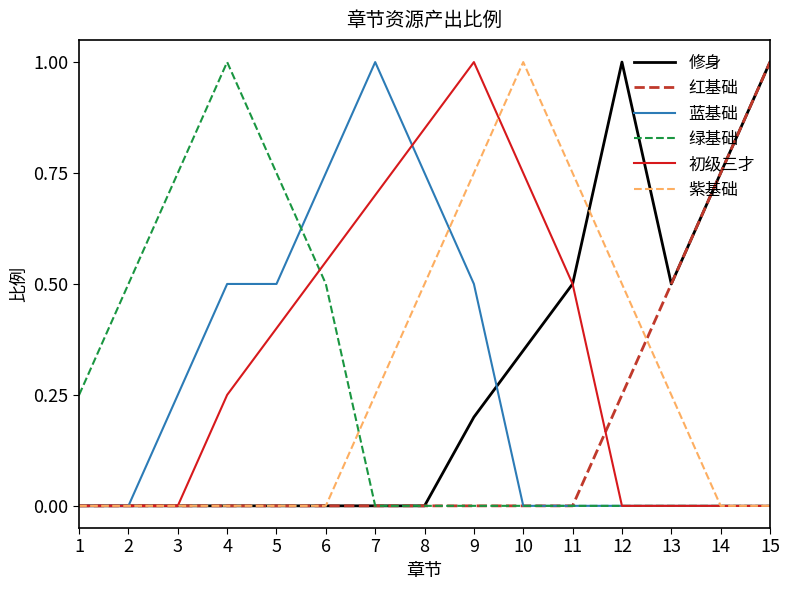

The value of 初级三才 at 15 is 0.0. True or false?

True